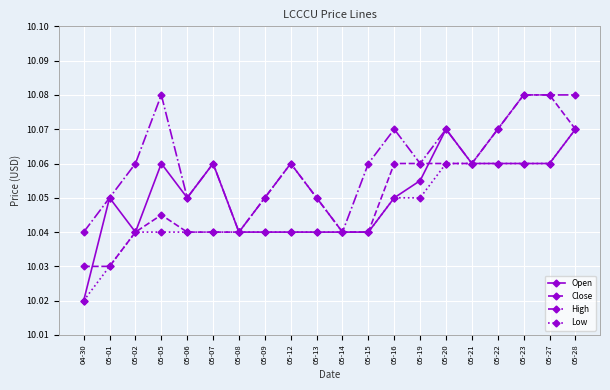

What position from the right is 05-20?

6